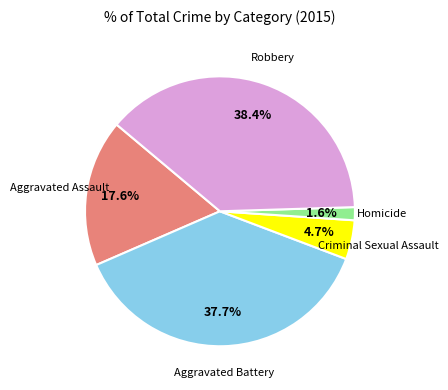

How many segments does this pie chart have?

5